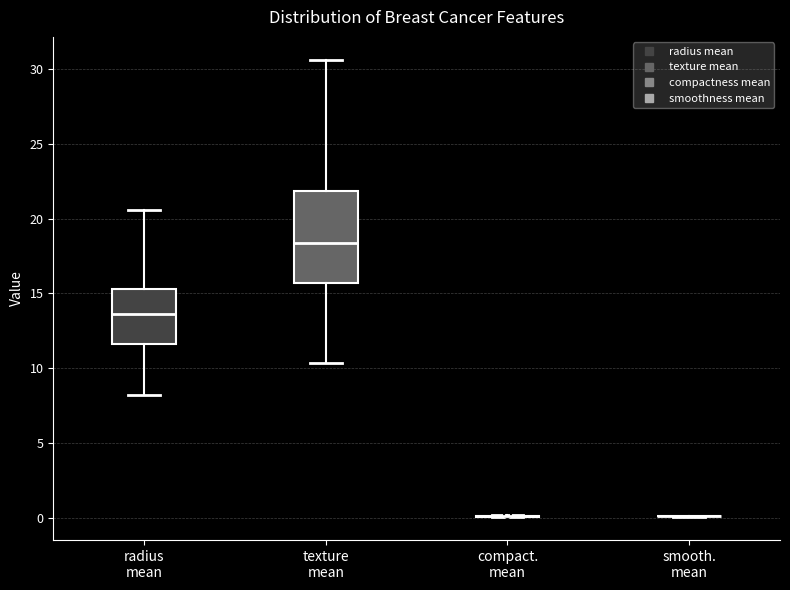

Reading left to right, transcribe this box plot: for each box, give where its median line is, the range the box spans, and where its two whiskers end, as read against the y-axis. The values are not printed on the chart, so give them approximately, as read against the axis.

radius mean: median 13.5, box 11.5 to 15.5, whiskers 8.0 to 20.5
texture mean: median 18.5, box 15.5 to 22.0, whiskers 10.5 to 30.5
compact. mean: box collapsed to a line at 0.0, whiskers 0.0 to 0.0
smooth. mean: box collapsed to a line at 0.0, whiskers 0.0 to 0.0